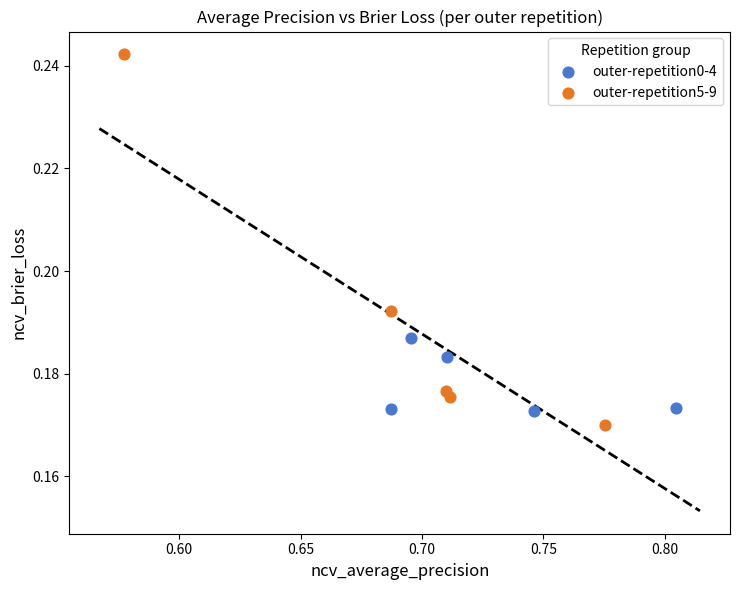

Which series reaches the minimum Y coordinate?

outer-repetition5-9